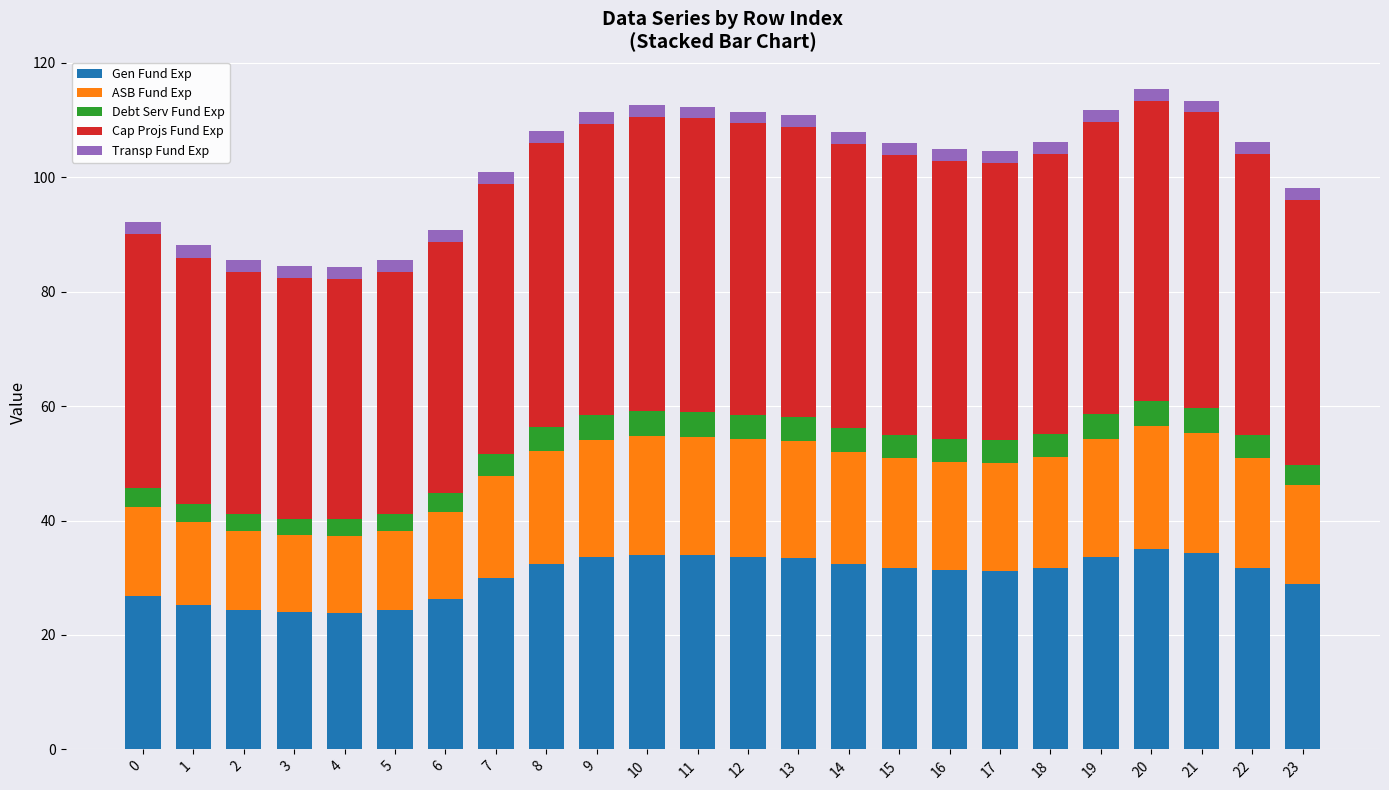

What is the highest value of the Gen Fund Exp series?

35.0